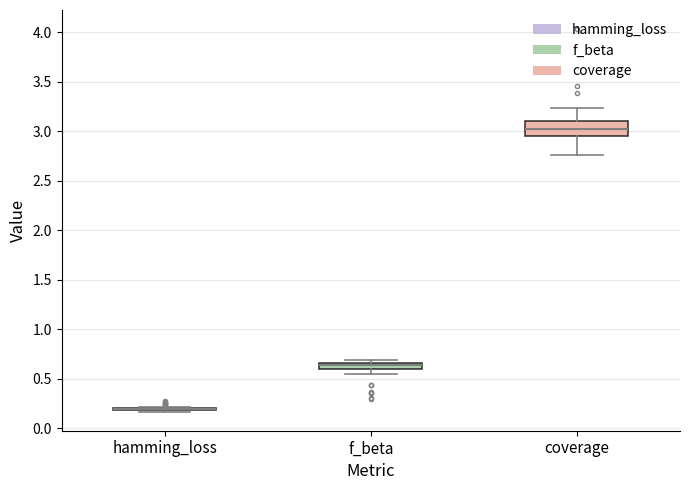

Where is the lower edge of the box for f_beta on the y-axis? The values are not printed on the chart, so give them approximately, as read against the axis.

0.60